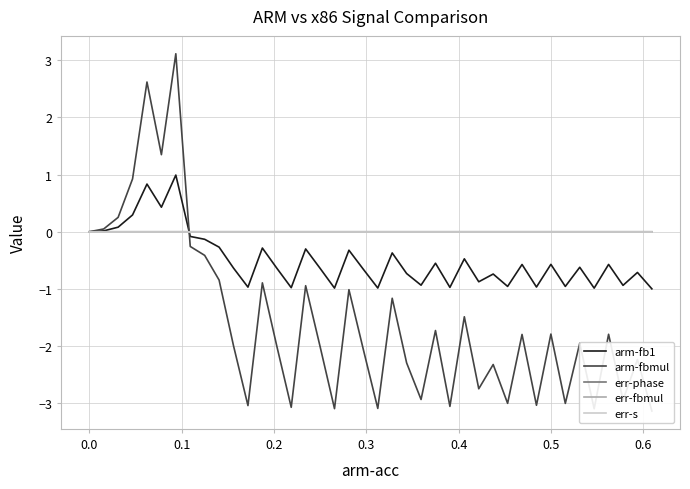

Is it true that arm-fb1 equals -0.6 at 0.5?

True